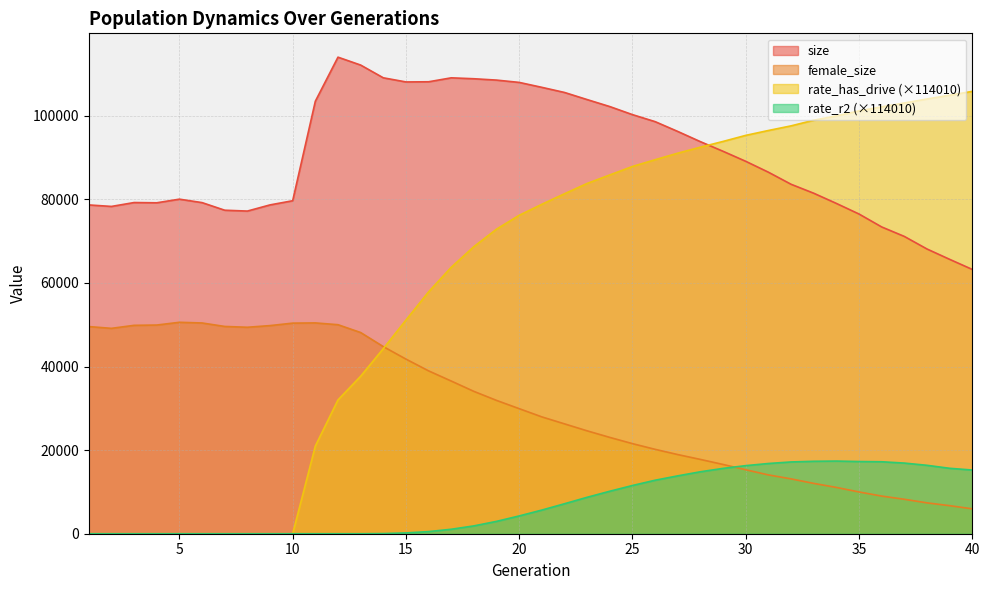

What are all the series names shown in the legend?

size, female_size, rate_has_drive (×114010), rate_r2 (×114010)